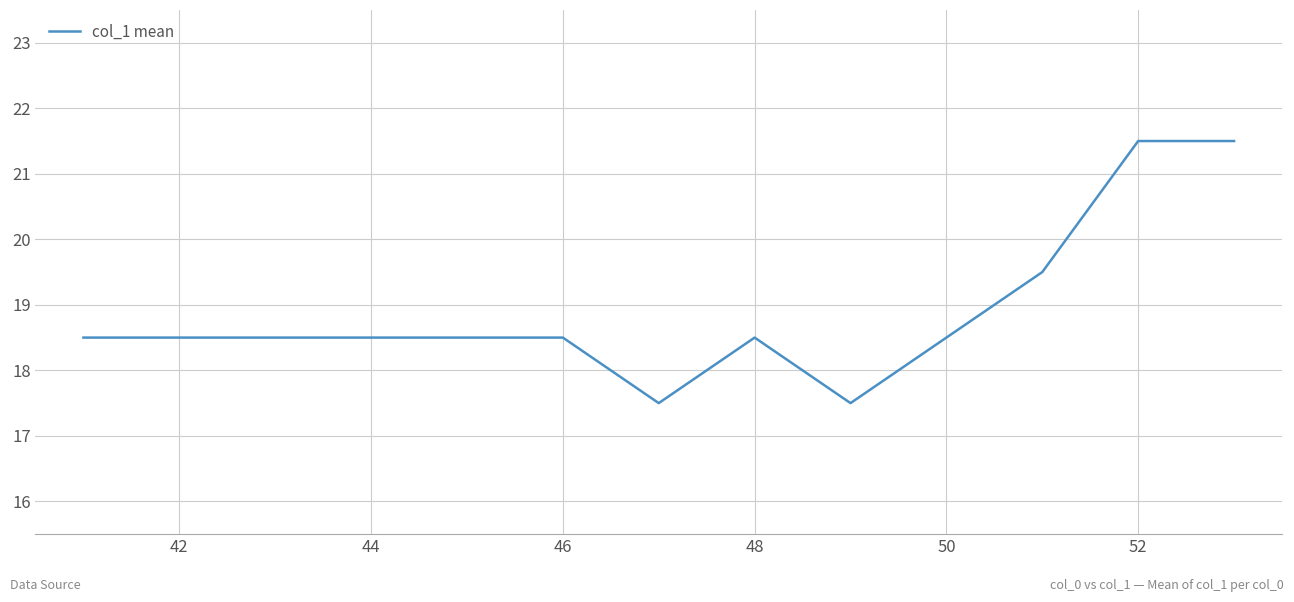

What is the maximum value shown in the chart?

21.5